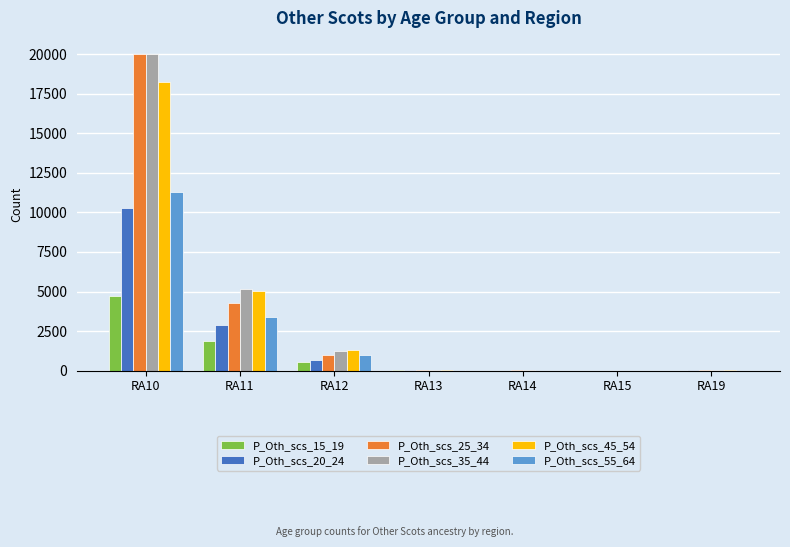

Between RA10 and RA11, which series saw the biggest shift?

P_Oth_scs_25_34